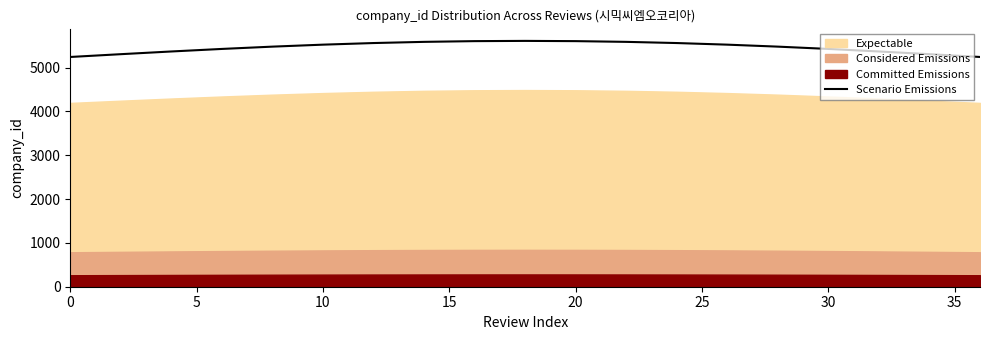

How many points are higher than both their immediate neighbors (excluding endpoints)?

1